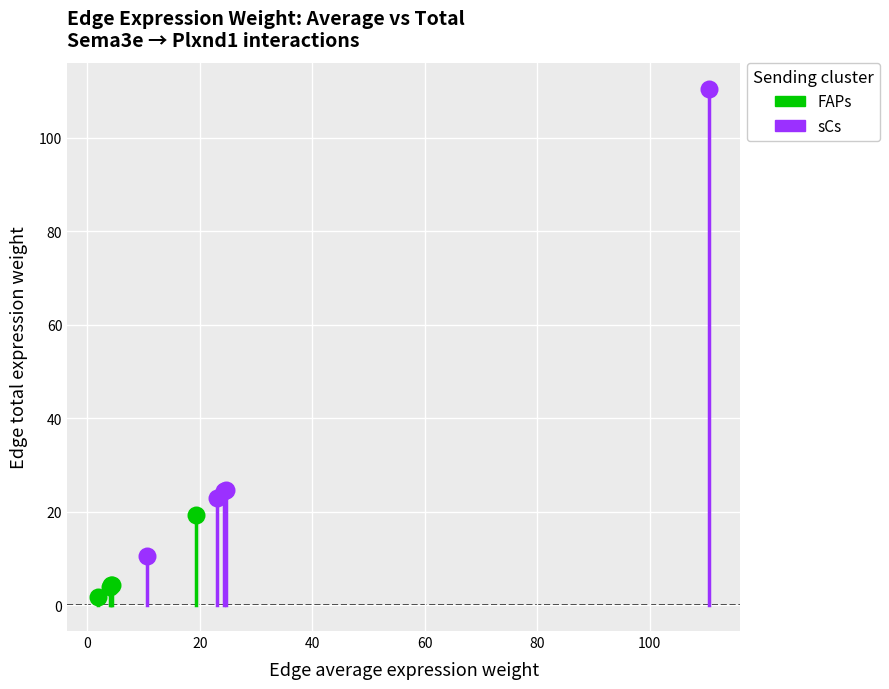

Which series has the largest Y range (max minus min)?

sCs